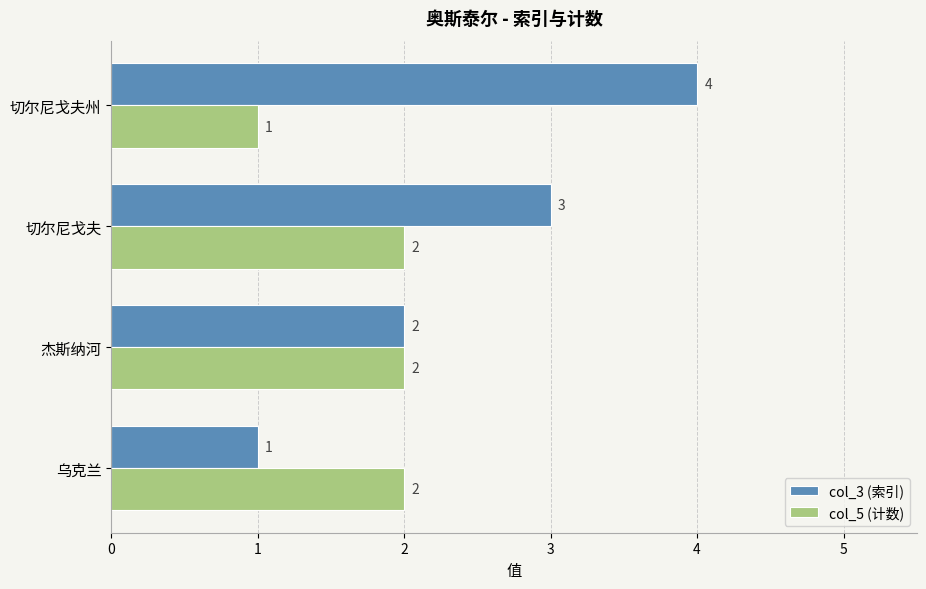

What are all the series names shown in the legend?

col_3 (索引), col_5 (计数)